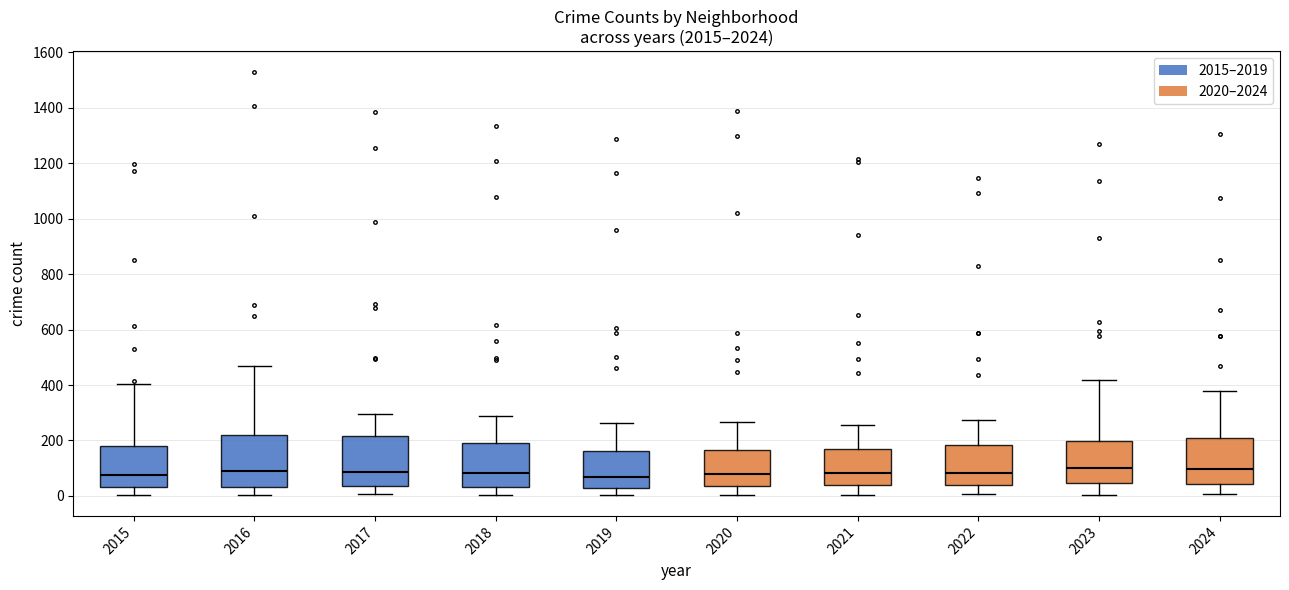

Reading left to right, transcribe this box plot: for each box, give where its median line is, the range the box spans, and where its two whiskers end, as read against the y-axis. The values are not printed on the chart, so give them approximately, as read against the axis.

2015: median 80, box 40 to 180, whiskers 0 to 400
2016: median 80, box 40 to 220, whiskers 0 to 480
2017: median 80, box 40 to 220, whiskers 0 to 300
2018: median 80, box 40 to 200, whiskers 0 to 280
2019: median 60, box 20 to 160, whiskers 0 to 260
2020: median 80, box 40 to 160, whiskers 0 to 260
2021: median 80, box 40 to 180, whiskers 0 to 260
2022: median 80, box 40 to 180, whiskers 0 to 280
2023: median 100, box 40 to 200, whiskers 0 to 420
2024: median 100, box 40 to 200, whiskers 0 to 380